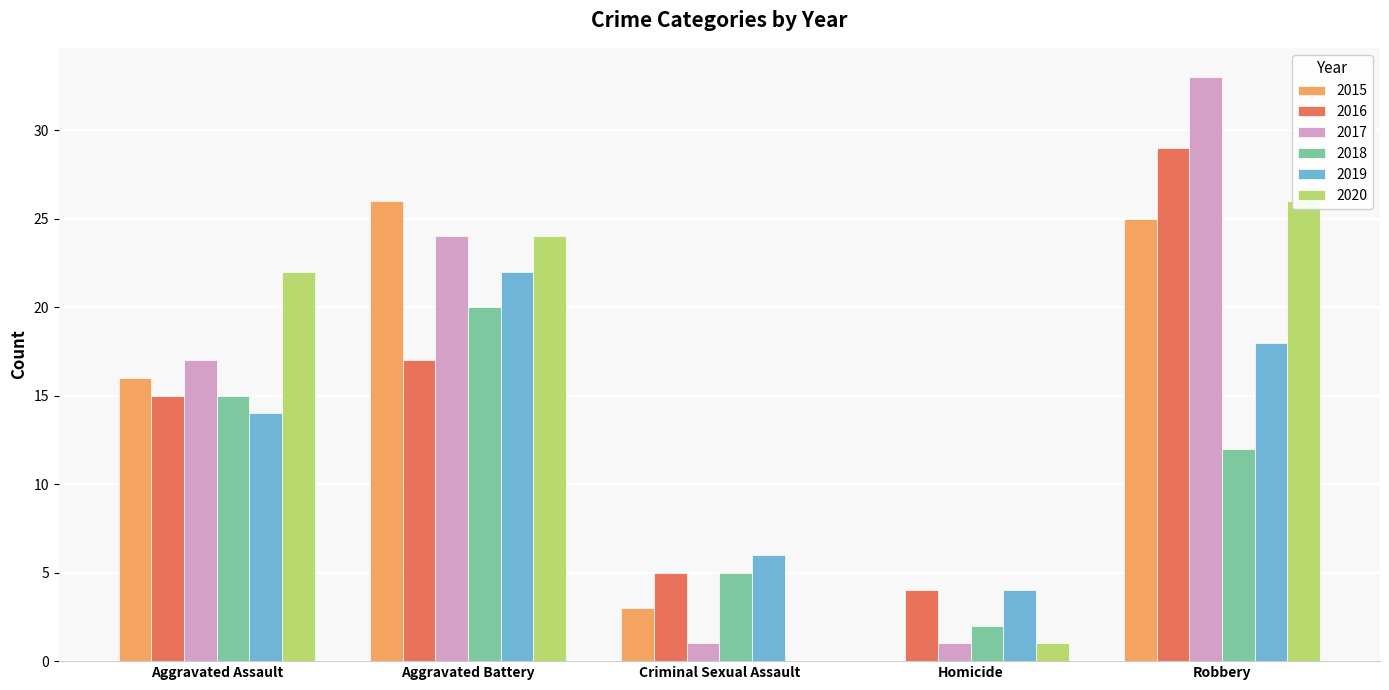

At how many categories does at least one series exceed 21?

3